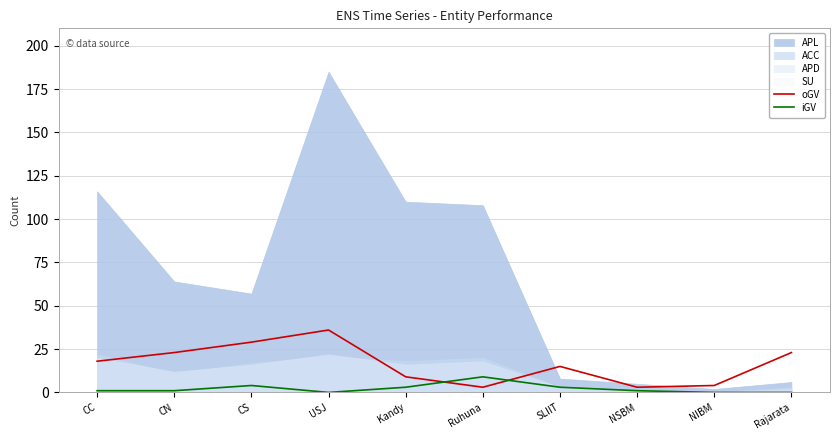

True or false: oGV has a value of 41 at CN.

False